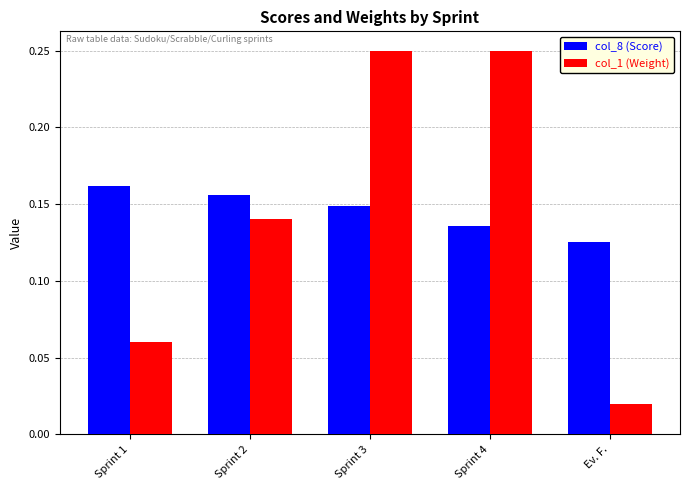

How many bars are there in each group?

2